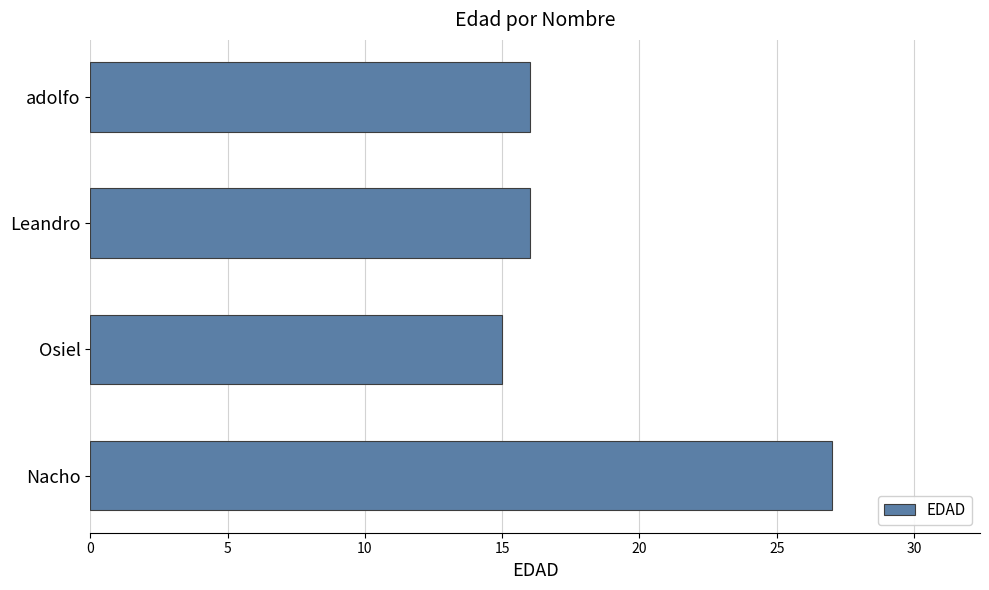

Reading bottom to top, list all the values displayed in this chart.

27	15	16	16